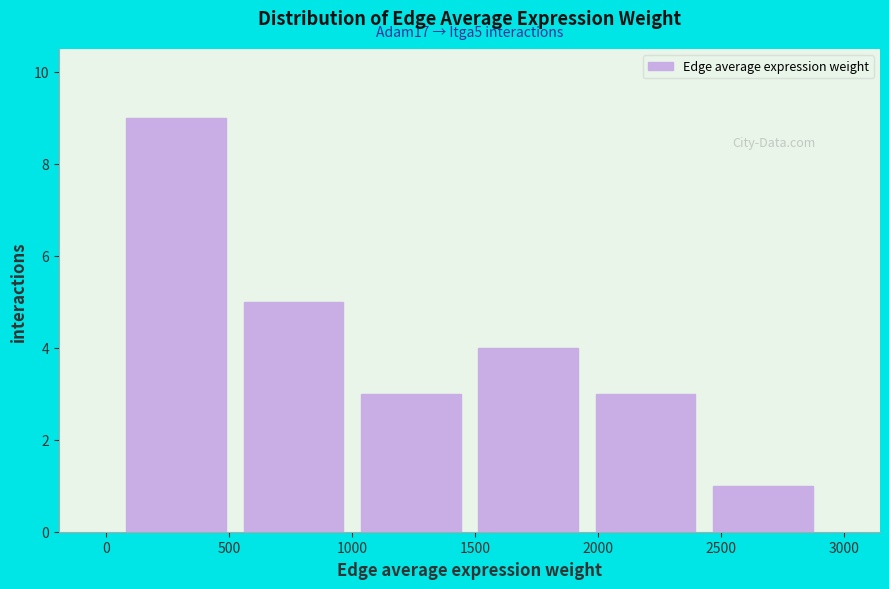

Which range on the x-axis has the tallest bar?

50 to 500